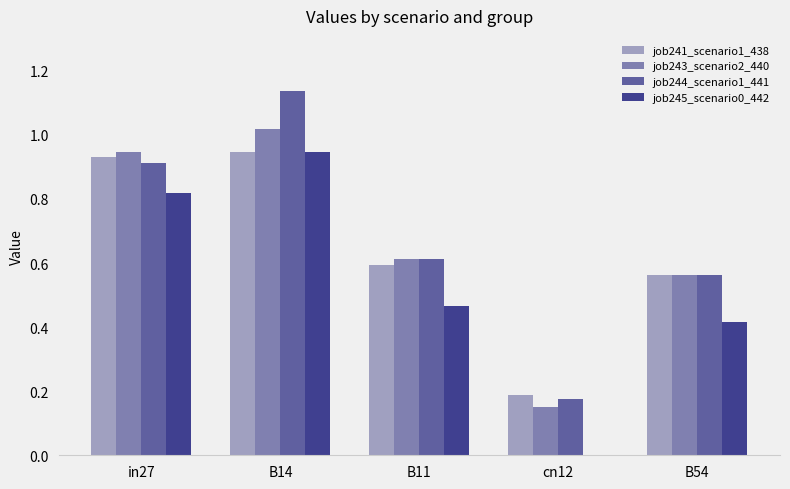

Is the value of job243_scenario2_440 at B54 greater than the value of job244_scenario1_441 at cn12?

Yes